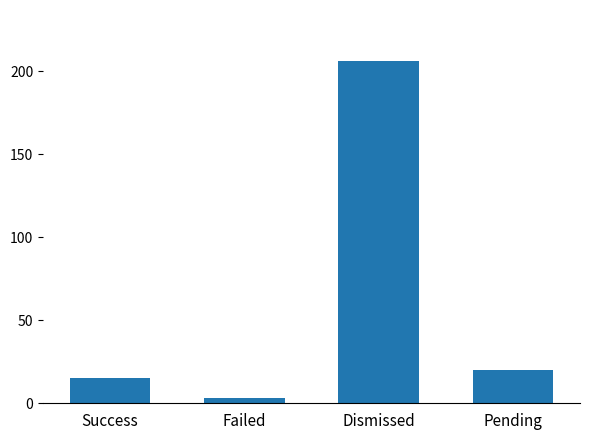

What is the label of the 3rd bar from the left?

Dismissed